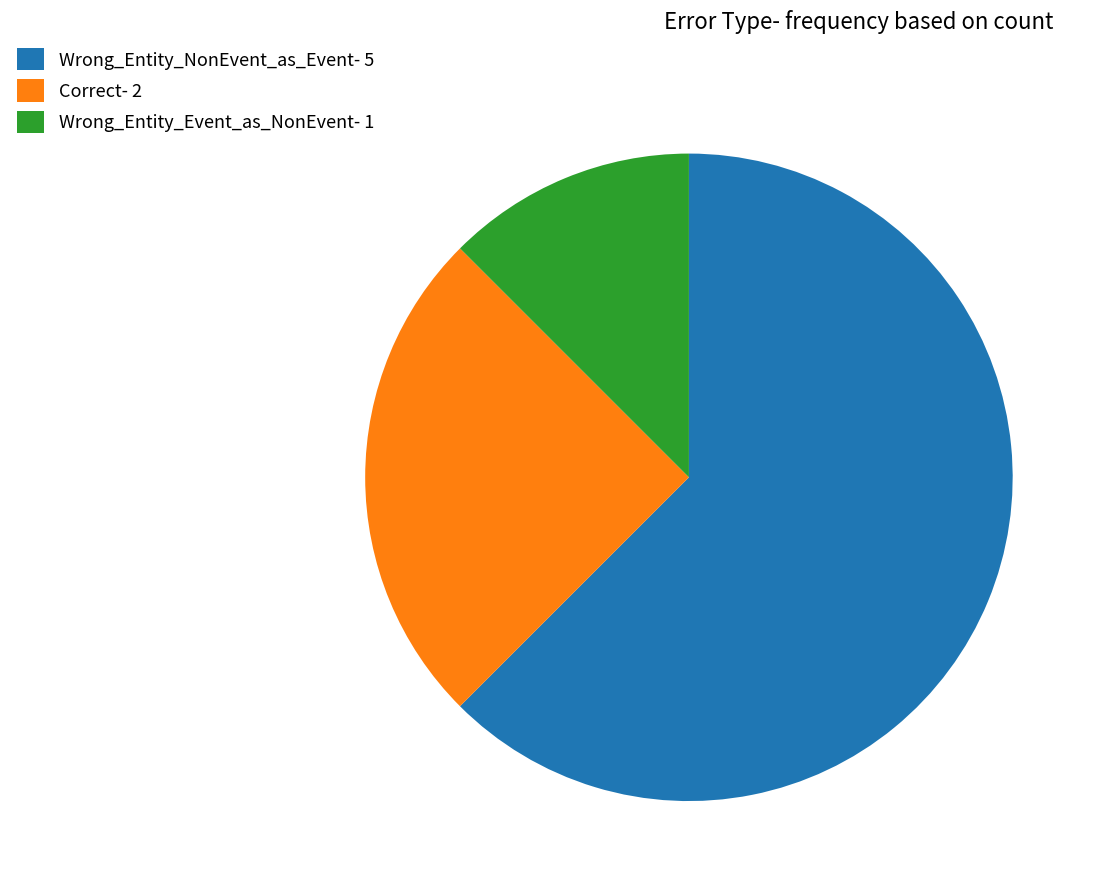

How many slices are in this pie chart?

3